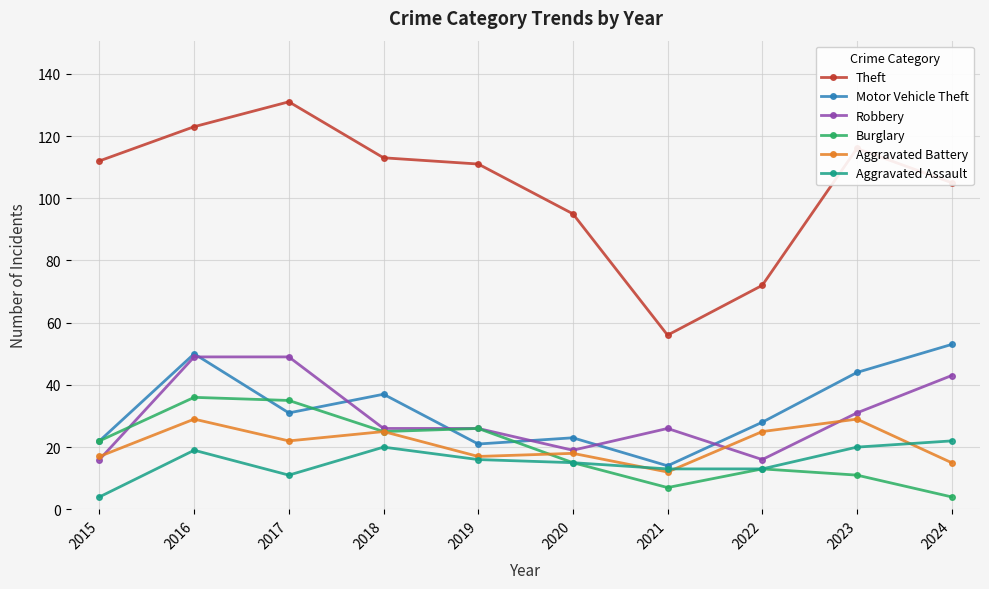

Where is Burglary nearest to the value 20?

2015